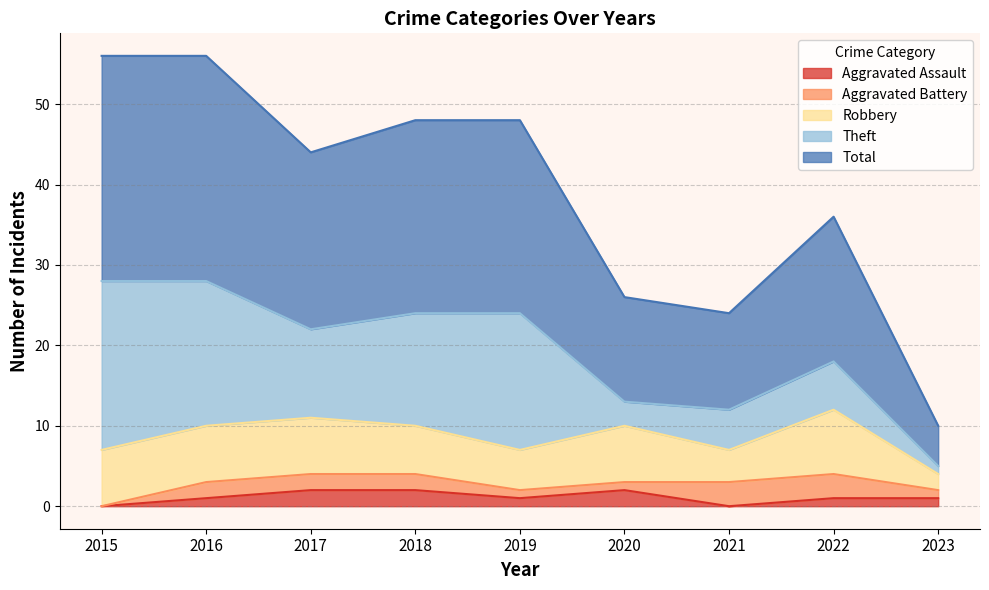

Reading right to left, transcribe all the data shown in this chart.

Aggravated Assault: 2023=1	2022=1	2021=0	2020=2	2019=1	2018=2	2017=2	2016=1	2015=0
Aggravated Battery: 2023=1	2022=3	2021=3	2020=1	2019=1	2018=2	2017=2	2016=2	2015=0
Robbery: 2023=2	2022=8	2021=4	2020=7	2019=5	2018=6	2017=7	2016=7	2015=7
Theft: 2023=1	2022=6	2021=5	2020=3	2019=17	2018=14	2017=11	2016=18	2015=21
Total: 2023=5	2022=18	2021=12	2020=13	2019=24	2018=24	2017=22	2016=28	2015=28